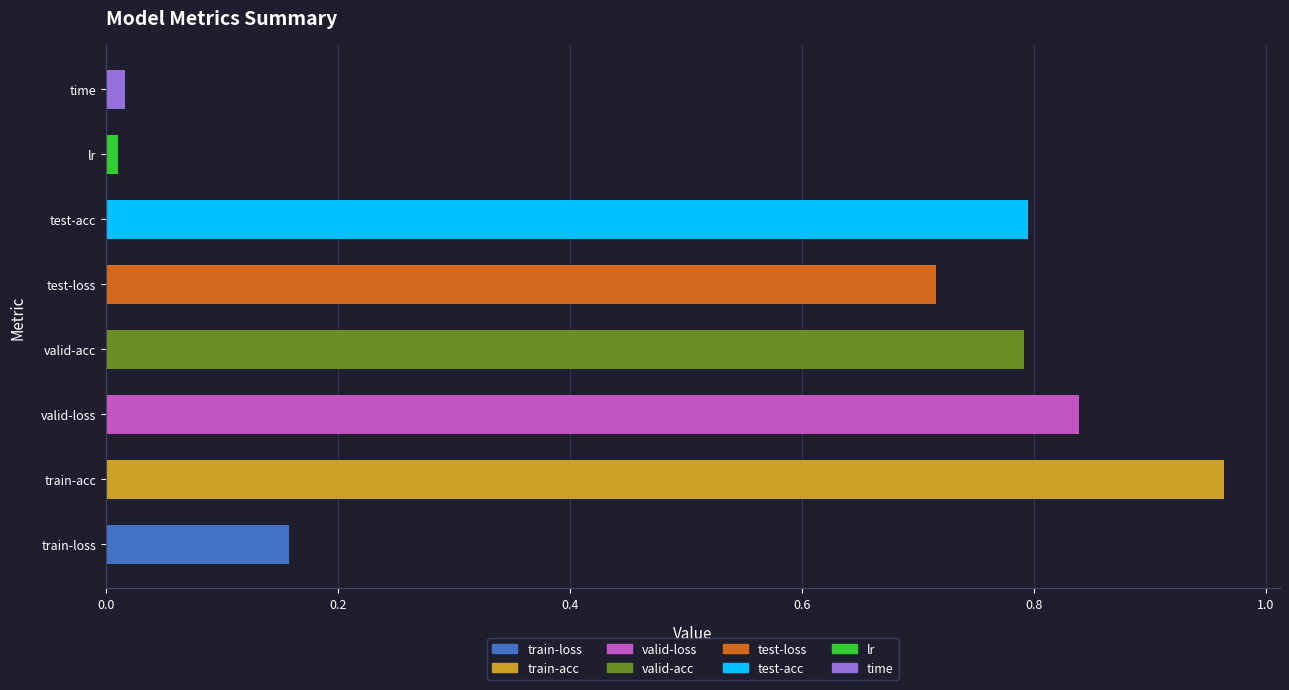

What is the sum of the values at train-loss and test-loss?

0.9